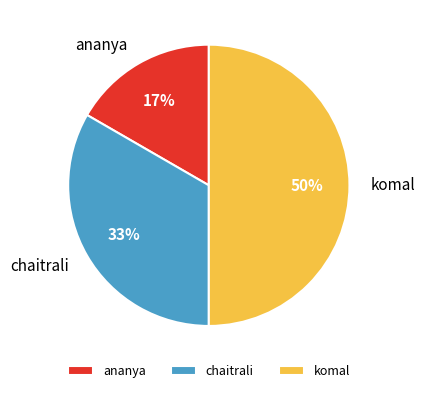

To the nearest percent, what is the combined percentage of komal and chaitrali?

83%